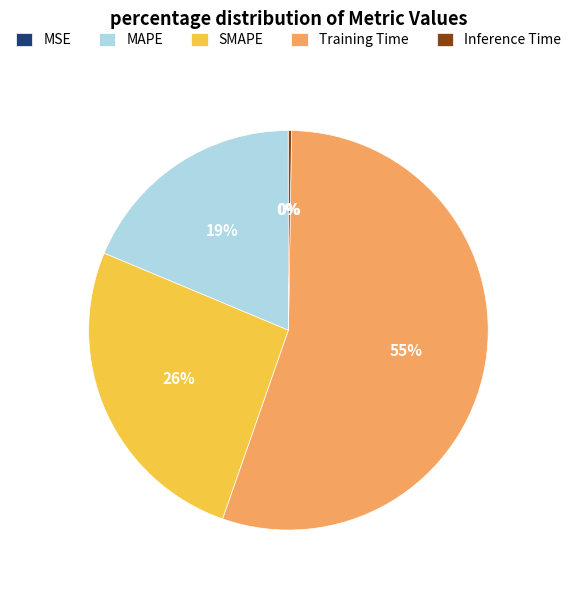

Is the sum of MAPE and SMAPE greater than half?

No